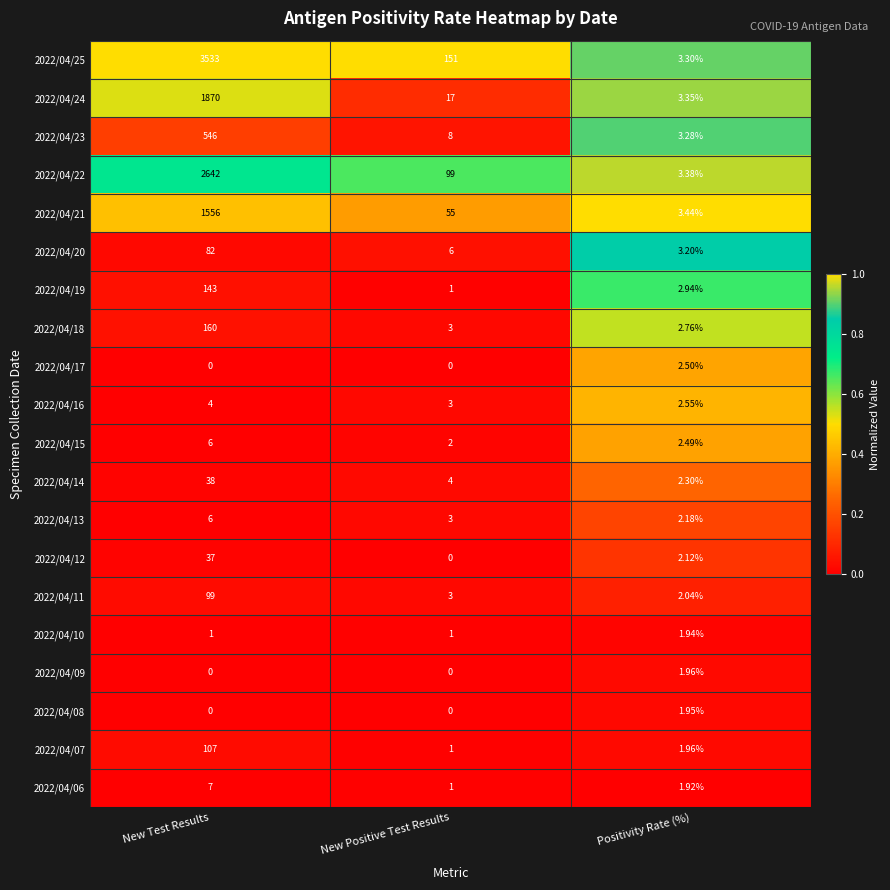

Which series has the largest total across all categories?

2022/04/25